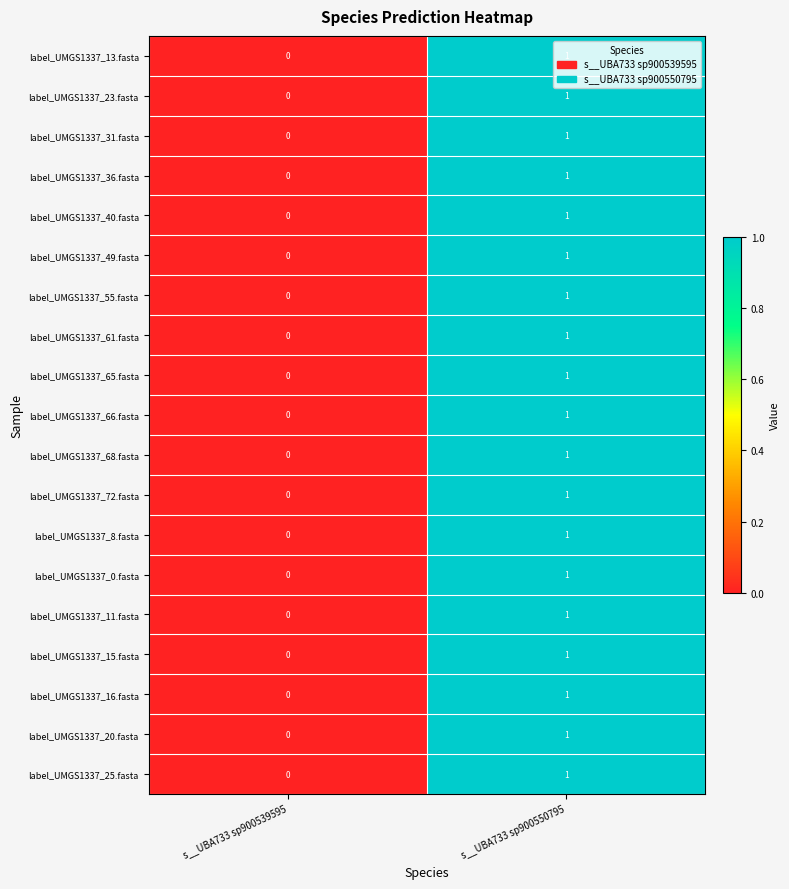

Is it true that label_UMGS1337_68.fasta equals 0 at s__UBA733 sp900539595?

True